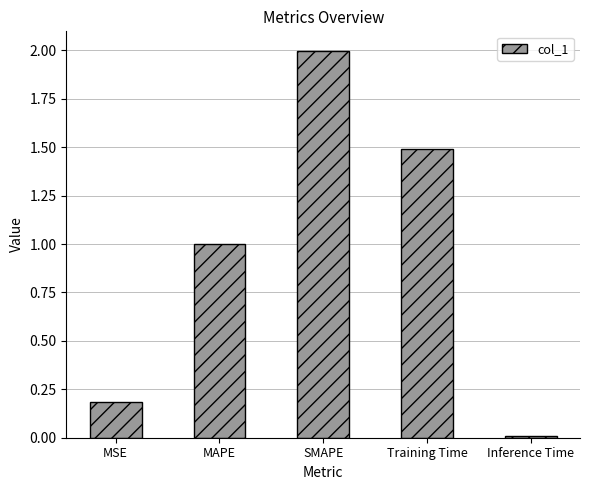

What is the change in value from MSE to Training Time?

+1.3